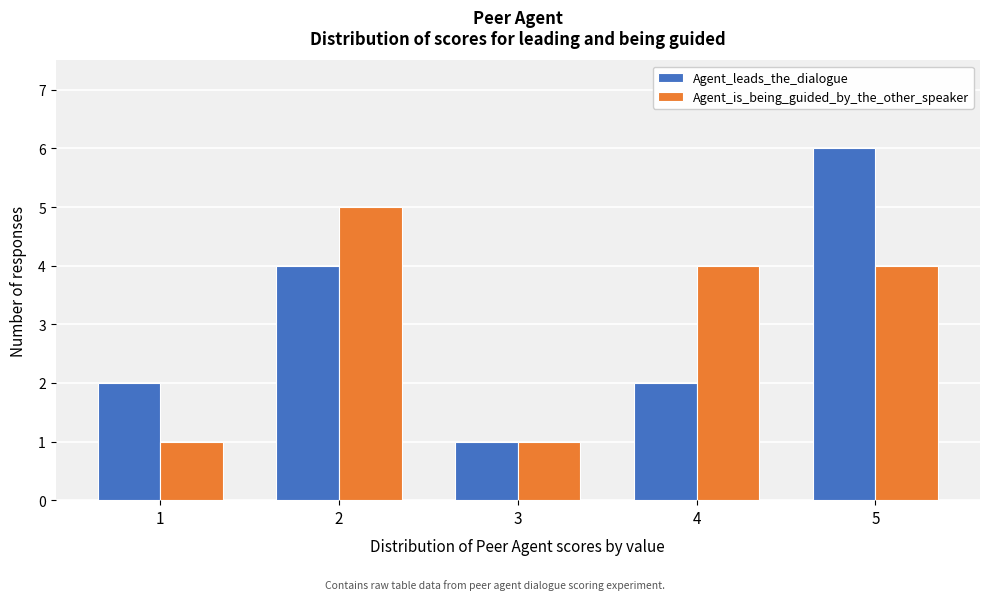

Reading left to right, transcribe this chart: for each range on the x-axis, give the height of each series' bar. The values are not printed on the chart, so give them approximately, as read against the axis.

0.5 to 1.5: Agent_leads_the_dialogue=2	Agent_is_being_guided_by_the_other_speaker=1
1.5 to 2.5: Agent_leads_the_dialogue=4	Agent_is_being_guided_by_the_other_speaker=5
2.5 to 3.5: Agent_leads_the_dialogue=1	Agent_is_being_guided_by_the_other_speaker=1
3.5 to 4.5: Agent_leads_the_dialogue=2	Agent_is_being_guided_by_the_other_speaker=4
4.5 to 5.5: Agent_leads_the_dialogue=6	Agent_is_being_guided_by_the_other_speaker=4